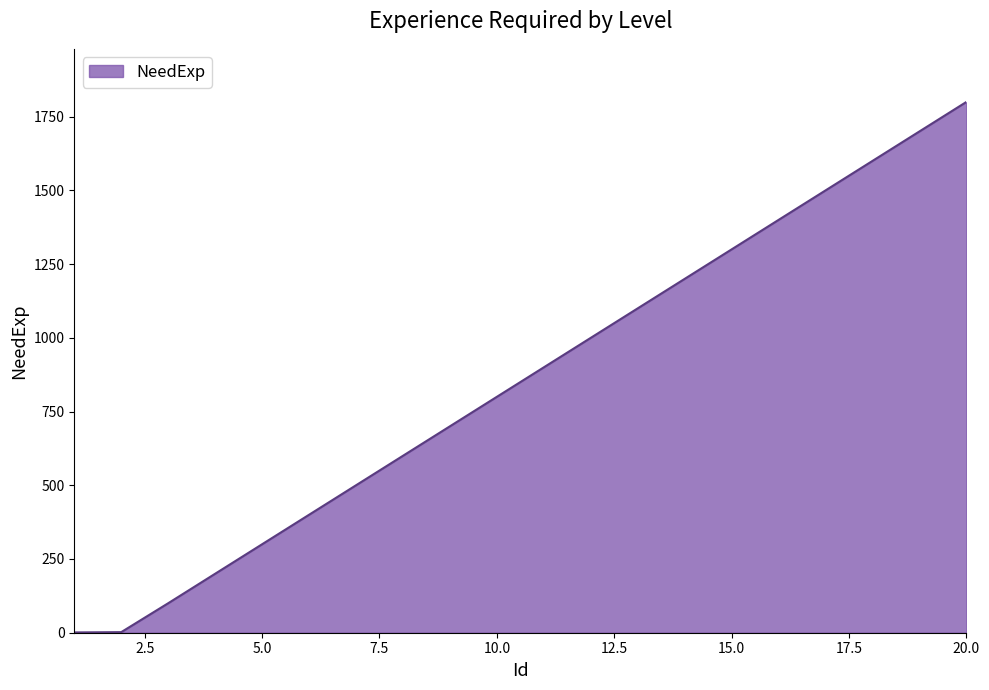

What is the difference between the maximum and minimum values?

1799